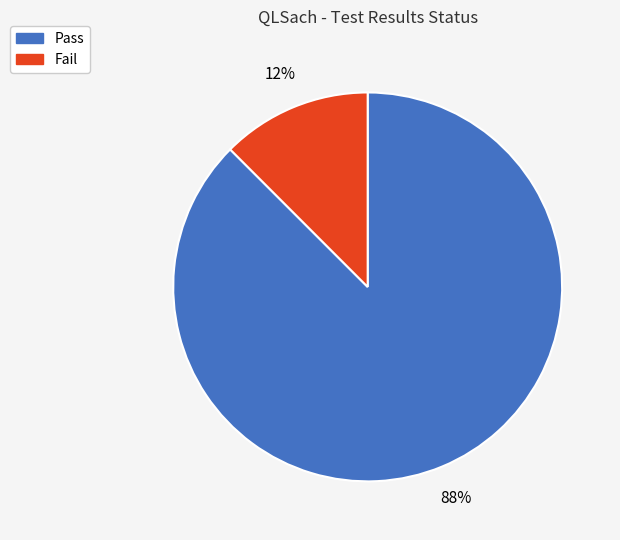

Does Pass represent more than half of the total?

Yes